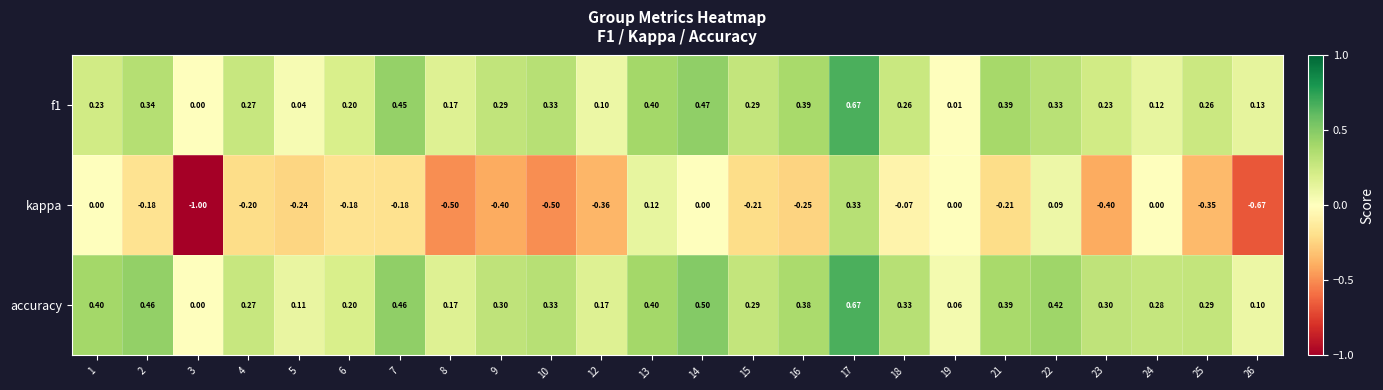

Which series has the largest total across all categories?

accuracy